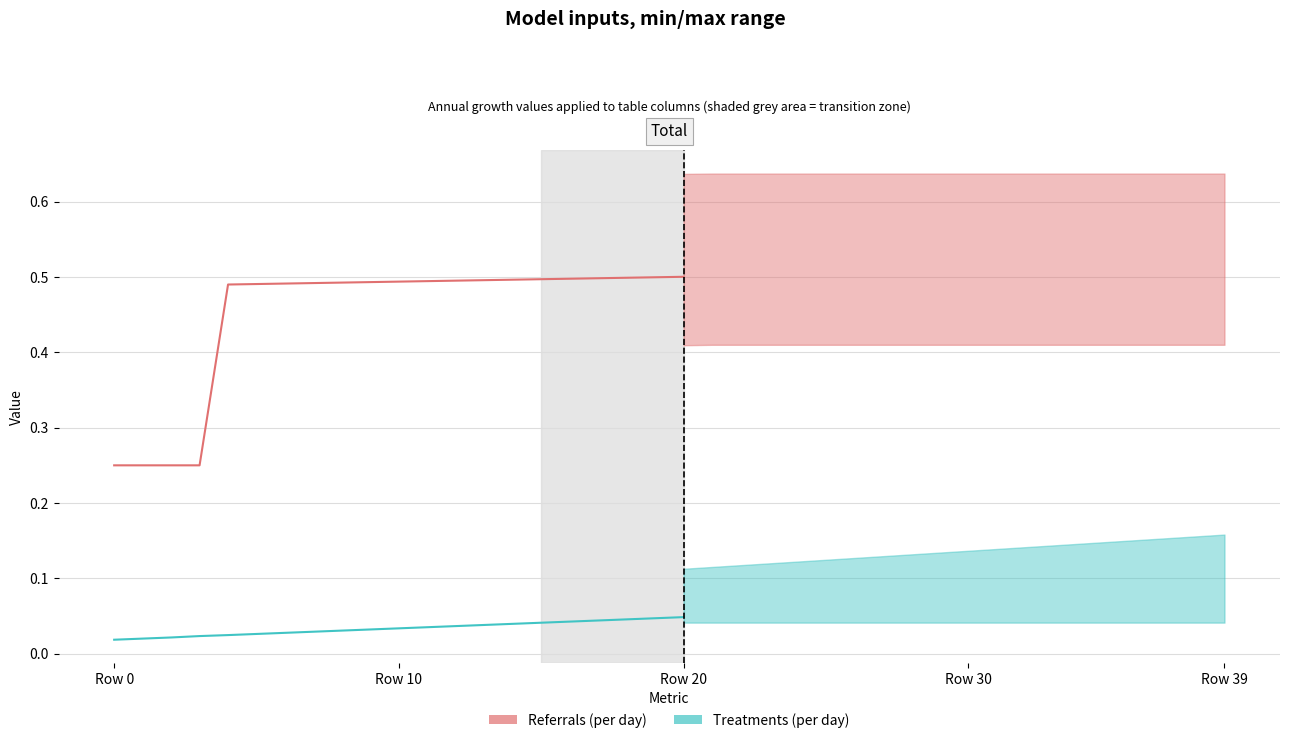

List the series in order of their peak value, lowest first.

Treatments (per day), Referrals (per day)